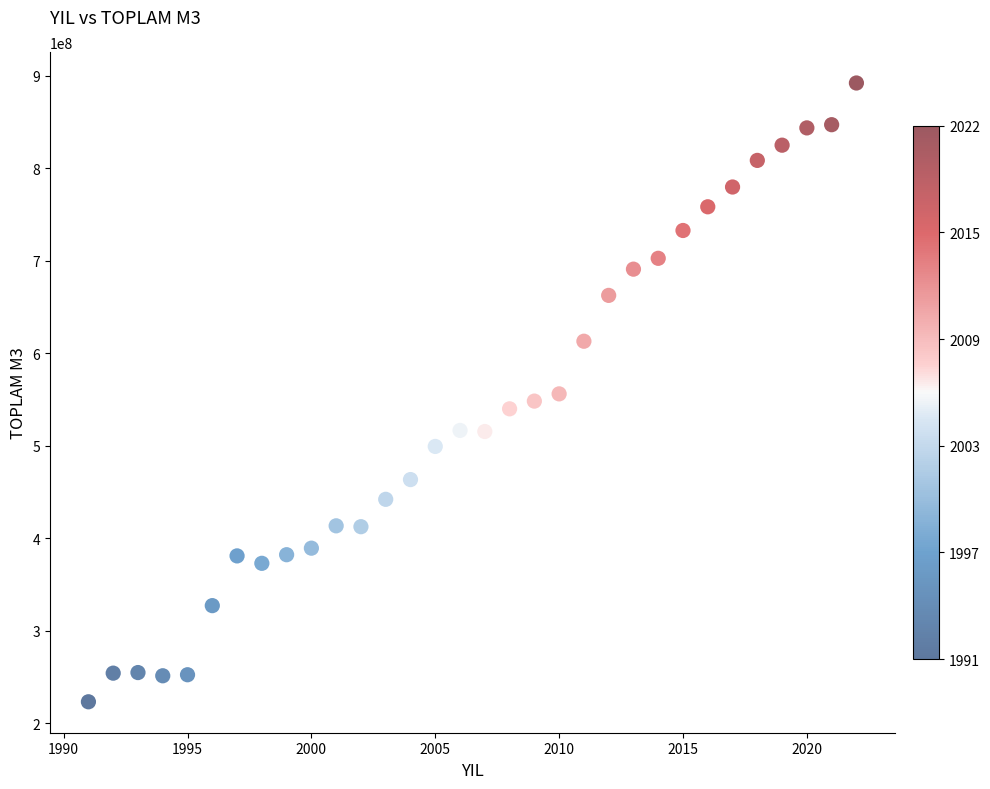

What is the range of Y values (max minus min)?

668912694